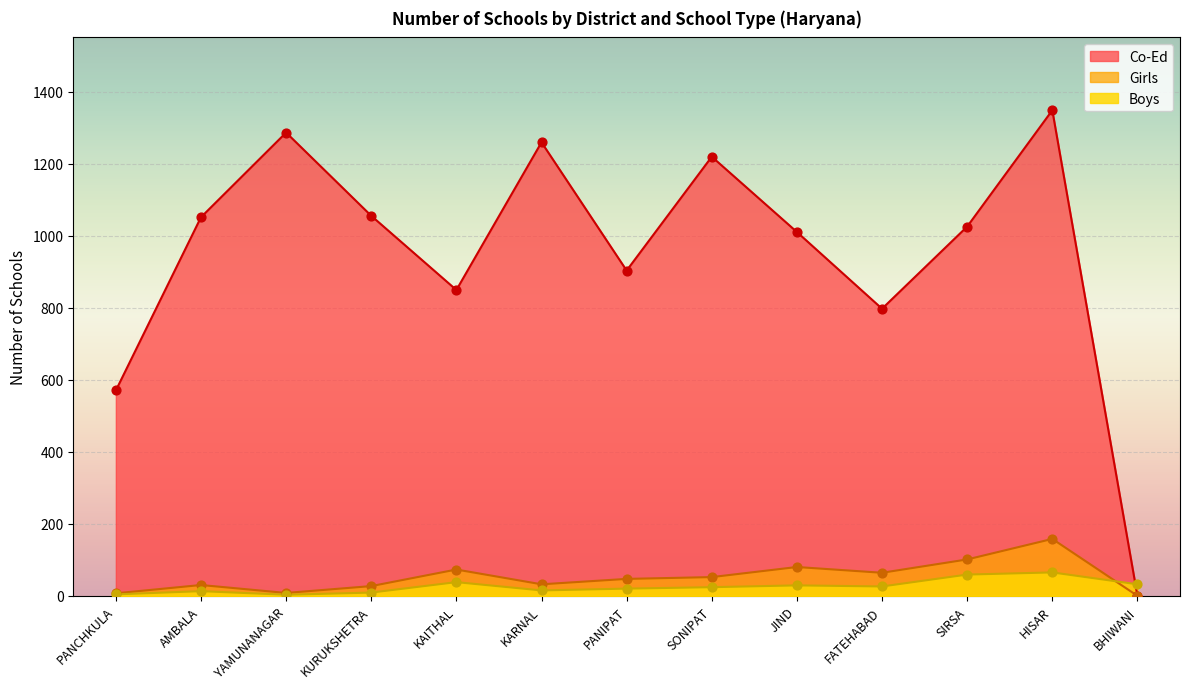

Is the value of Girls at PANCHKULA greater than the value of Boys at PANCHKULA?

Yes